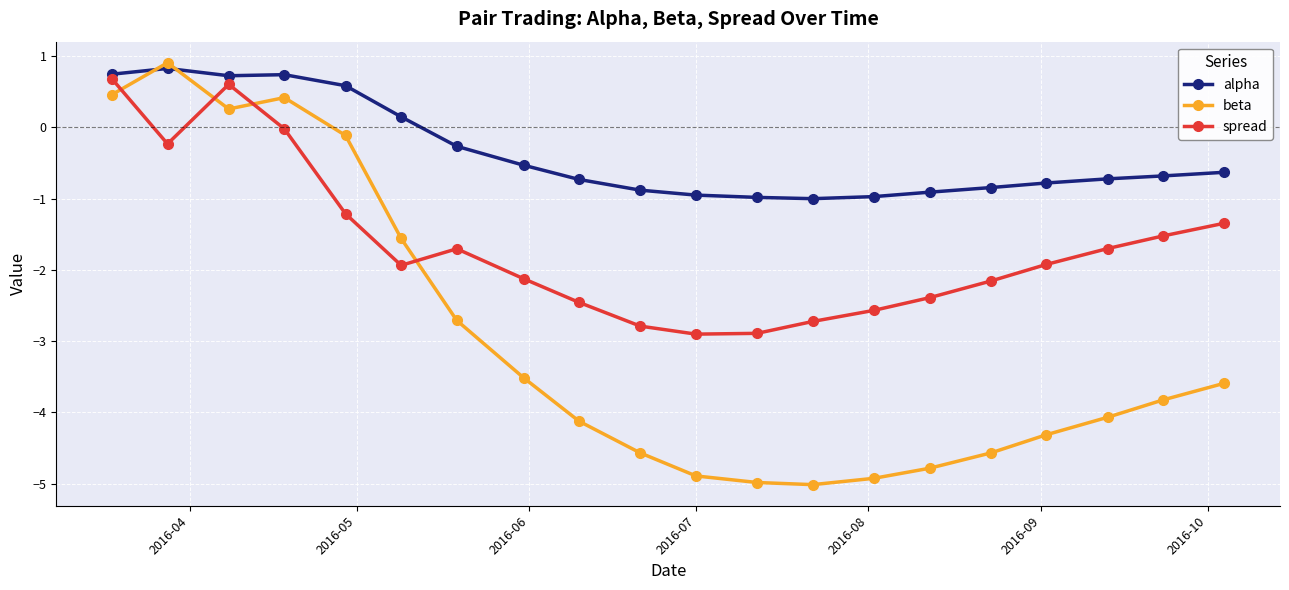

What is the value of the beta point at the 4th from the left?

0.4